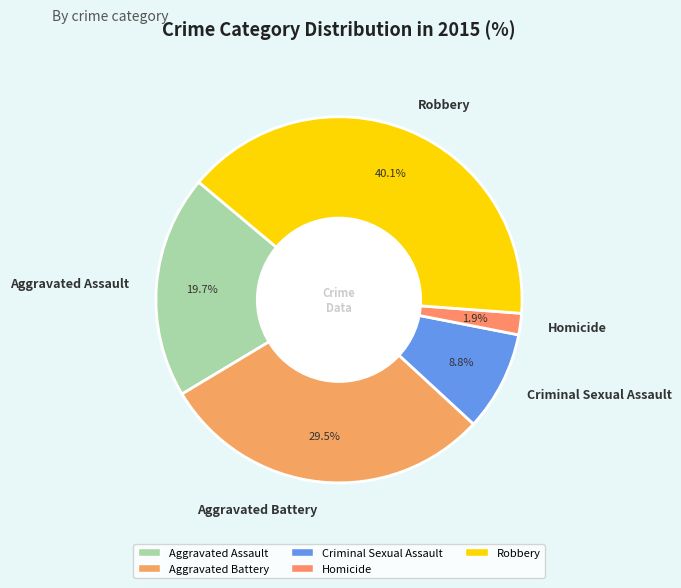

Which category has the biggest portion of the pie?

Robbery